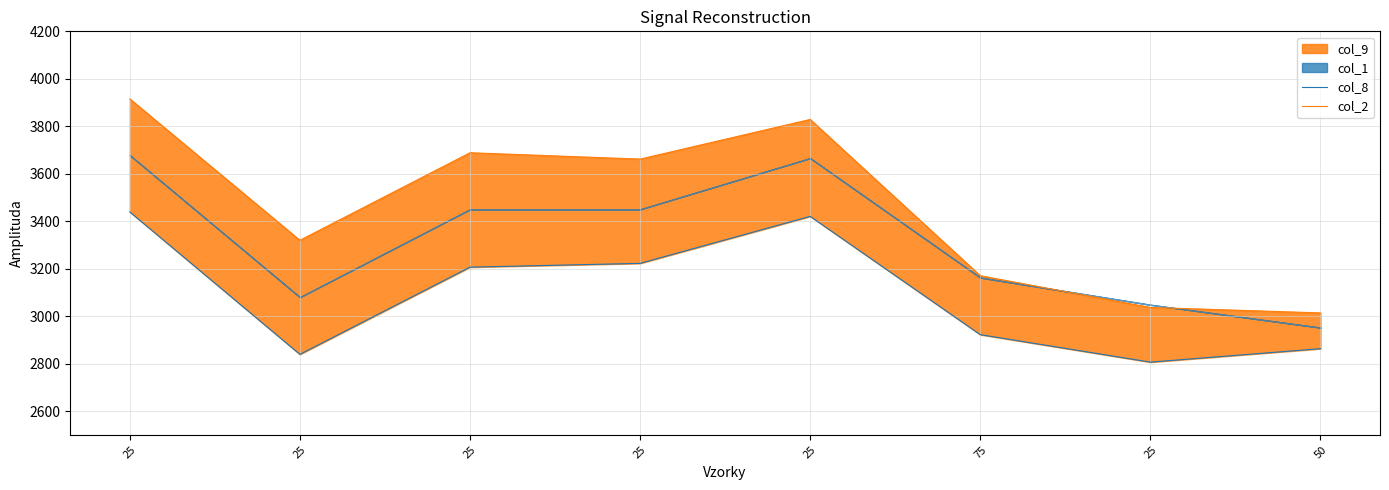

Reading right to left, list all the values displayed in this chart.

col_8: 50=2863.2	25=2806.6	75=2922.2	25=3420.6	25=3222.6	25=3206.7	25=2839.3	25=3439.3
col_2: 50=3013.8	25=3036.8	75=3170.6	25=3828.8	25=3661.7	25=3688.6	25=3319.8	25=3915.4